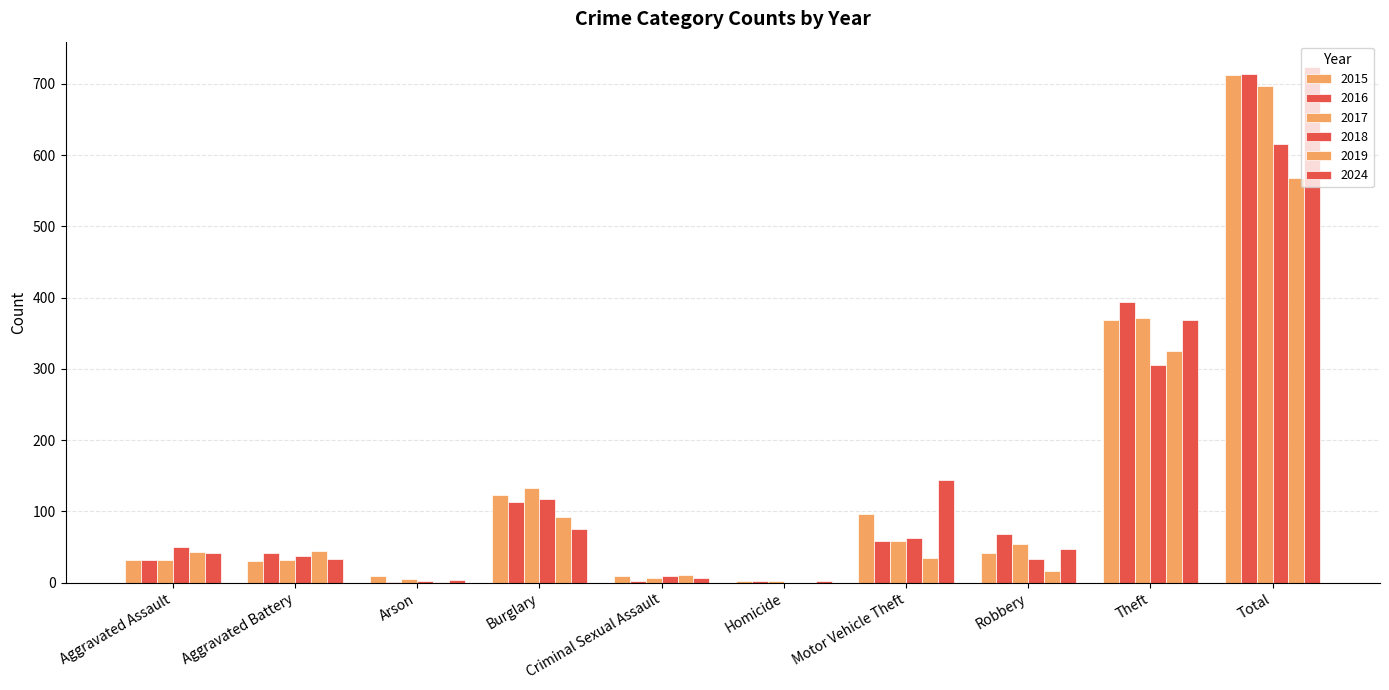

What is the label of the 3rd bar from the right?

Robbery